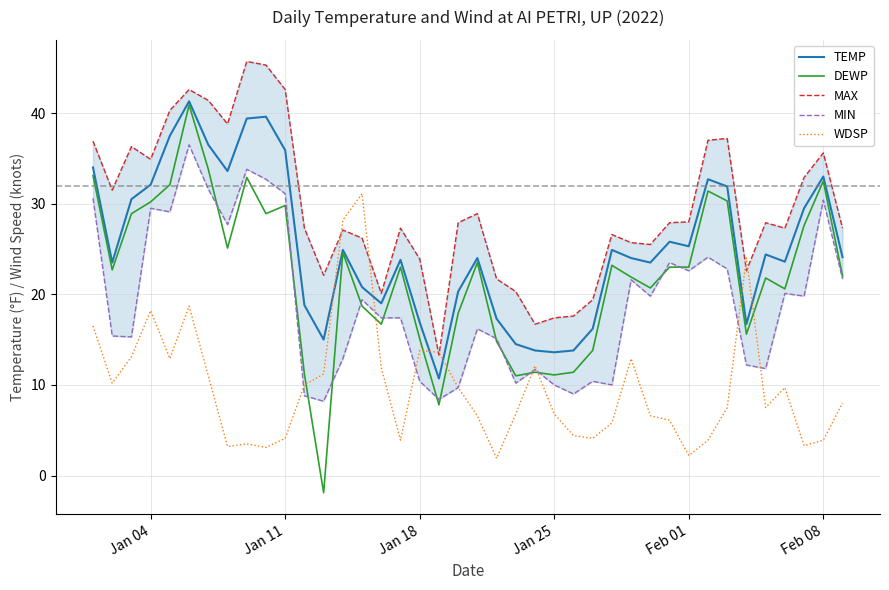

How many intersections are there between WDSP and TEMP?

6